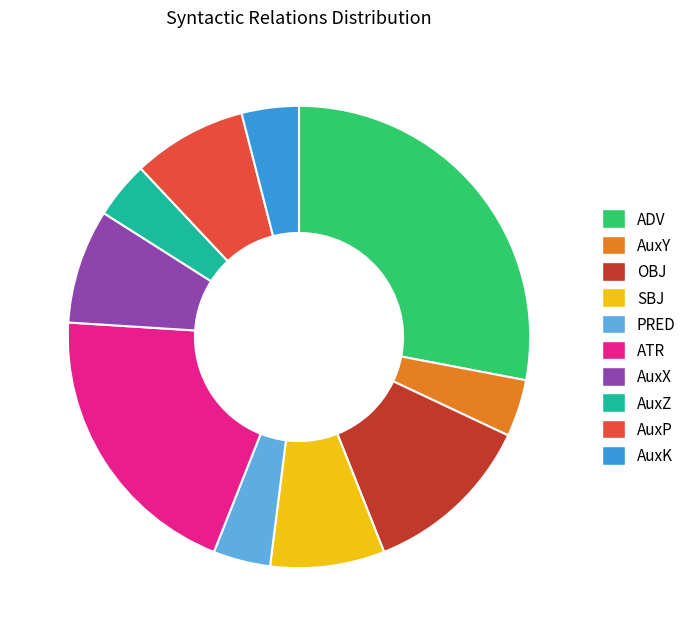

Approximately how many times larger is the value at AuxP compared to SBJ?

1.0